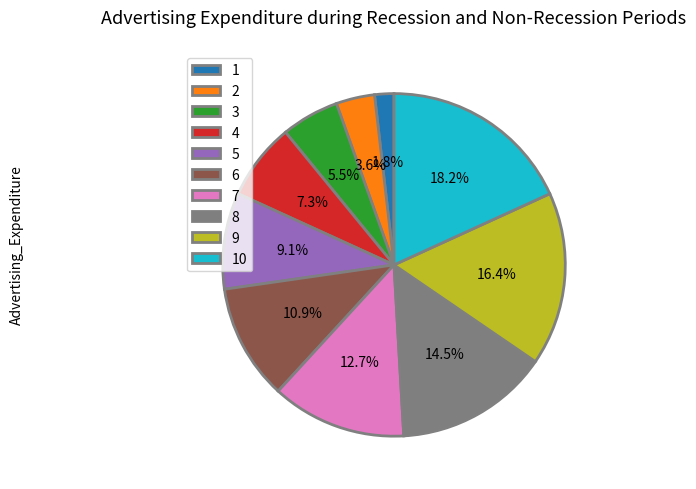

Rank the categories by value from lowest to highest.

1, 2, 3, 4, 5, 6, 7, 8, 9, 10